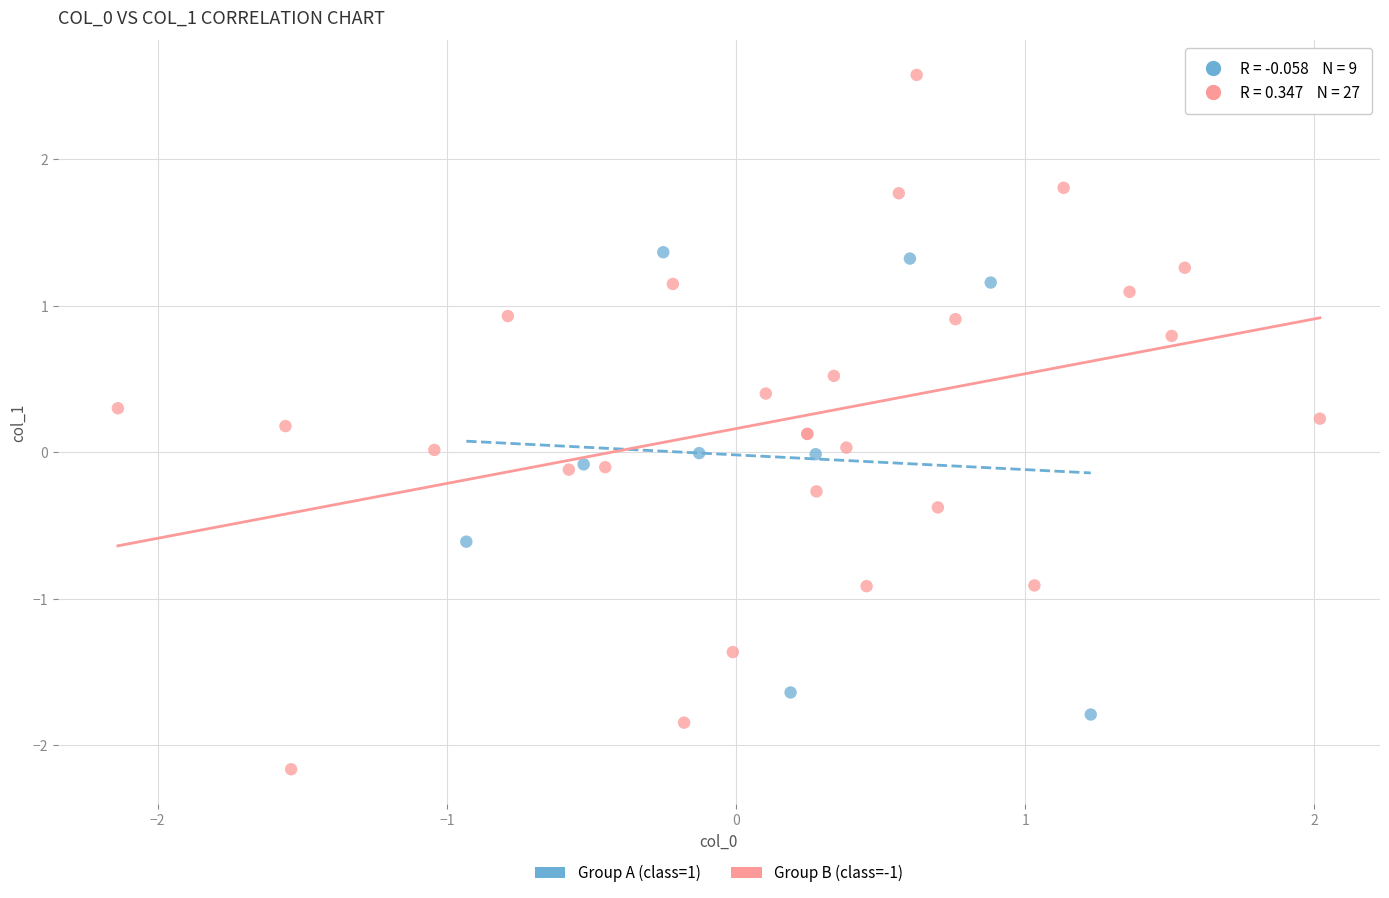

Which series reaches the minimum Y coordinate?

Group B (class=-1)